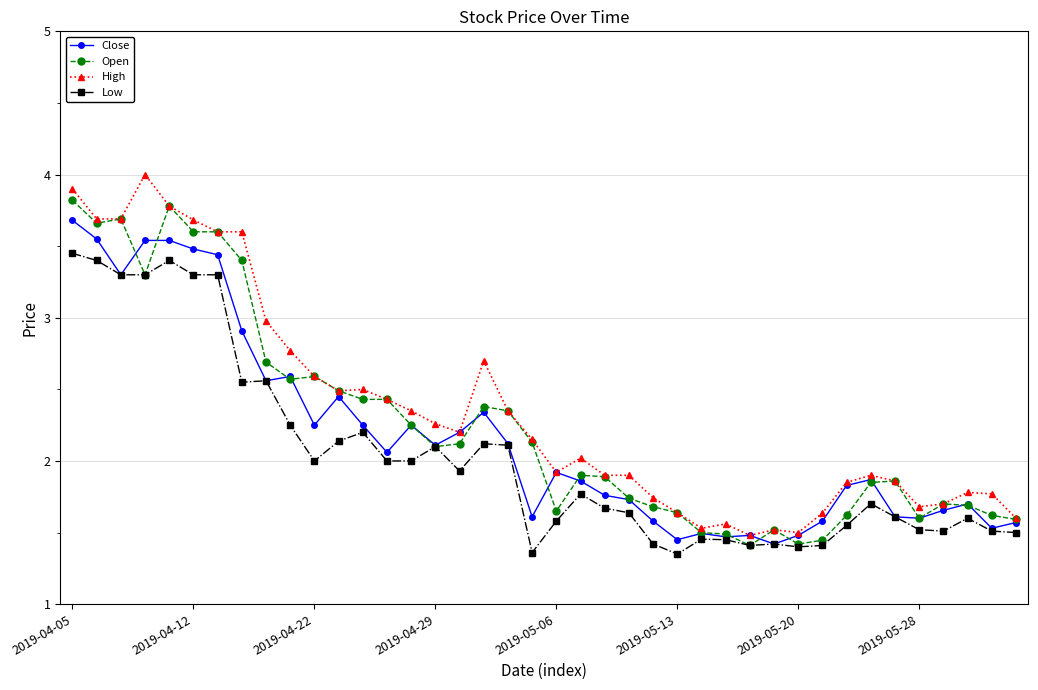

What is the greatest value displayed?

4.0